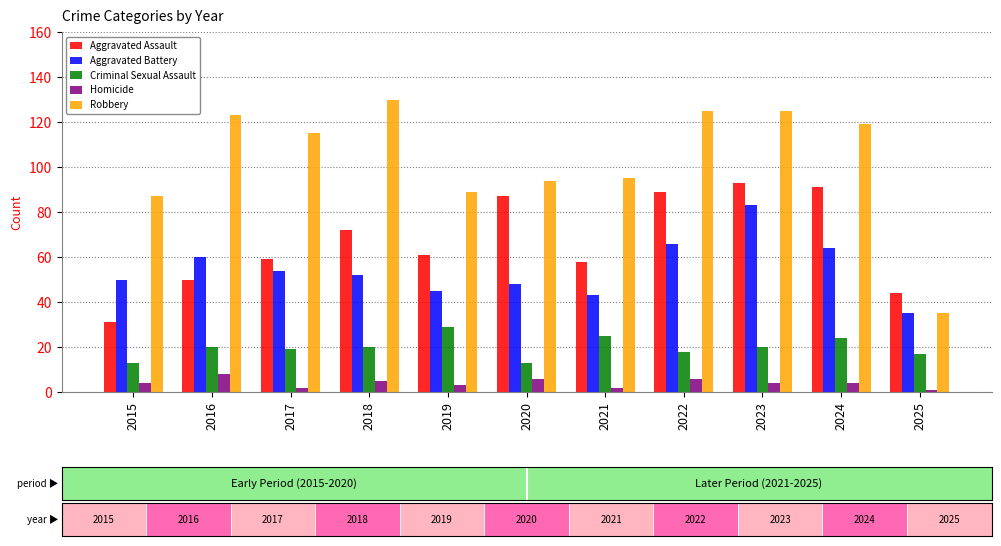

Between 2015 and 2021, which is larger?

2021